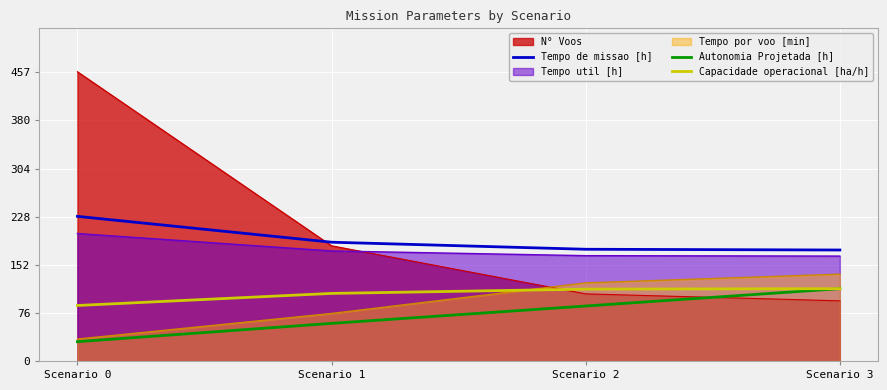

Is it true that Tempo de missao [h] equals 150.5 at Scenario 0?

False